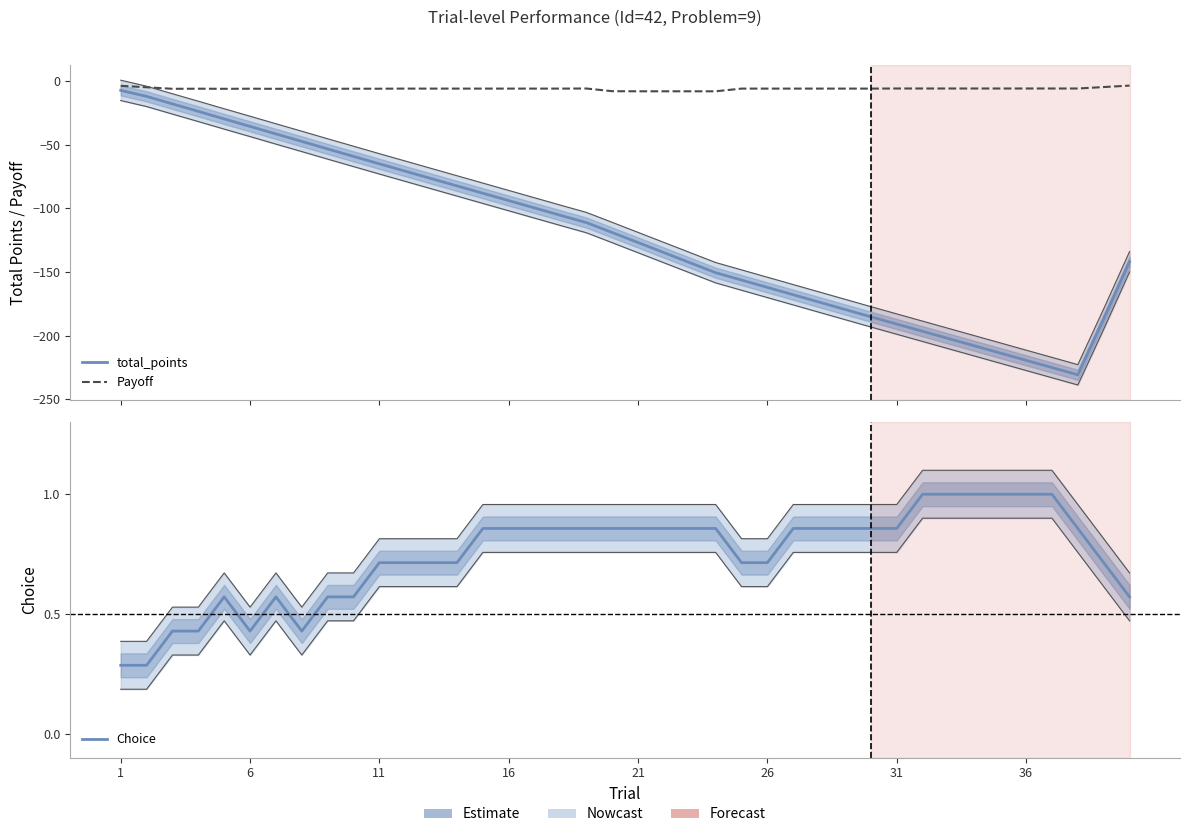

Is this an area chart (filled region under the line)?

No